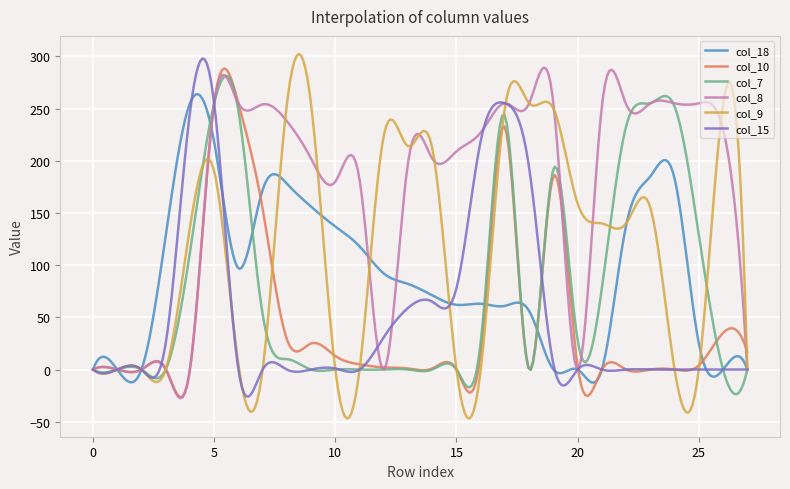

Which series has the widest spread of values?

col_9